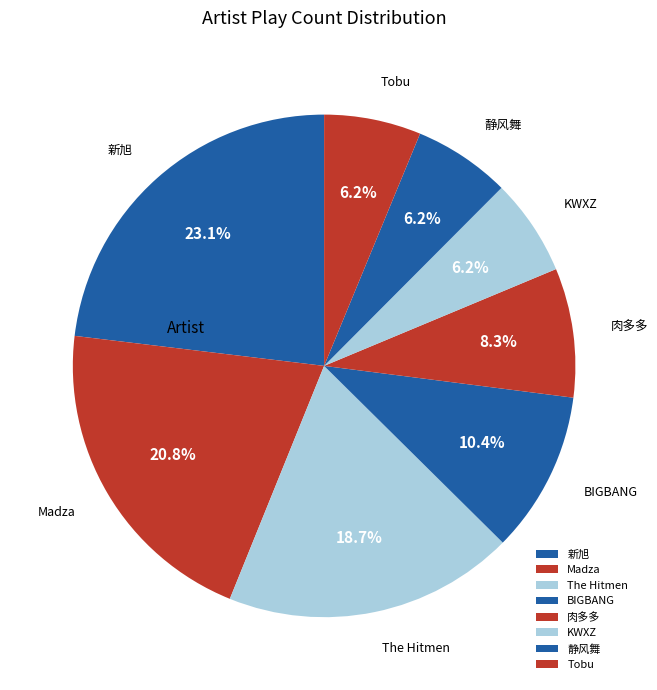

Which slice is the largest?

新旭